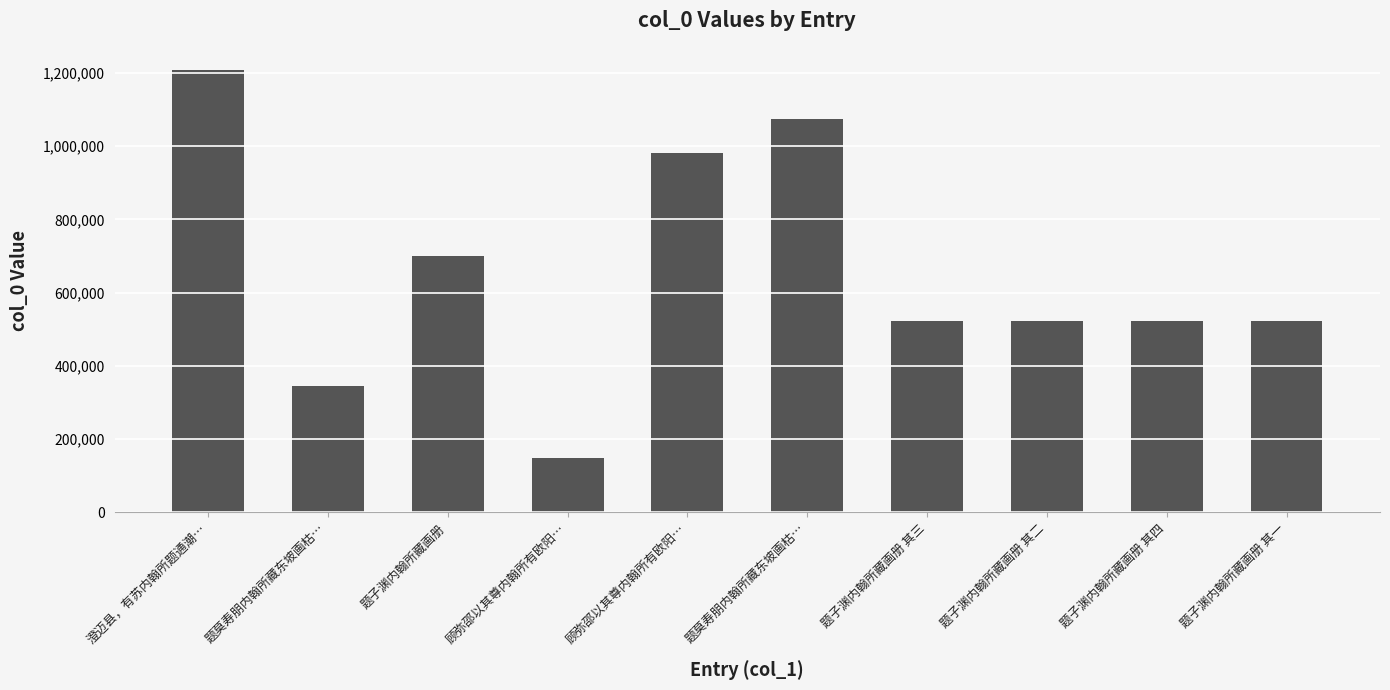

Which category has the lowest value across all series?

顾弥邵以其尊内翰所有欧阳…